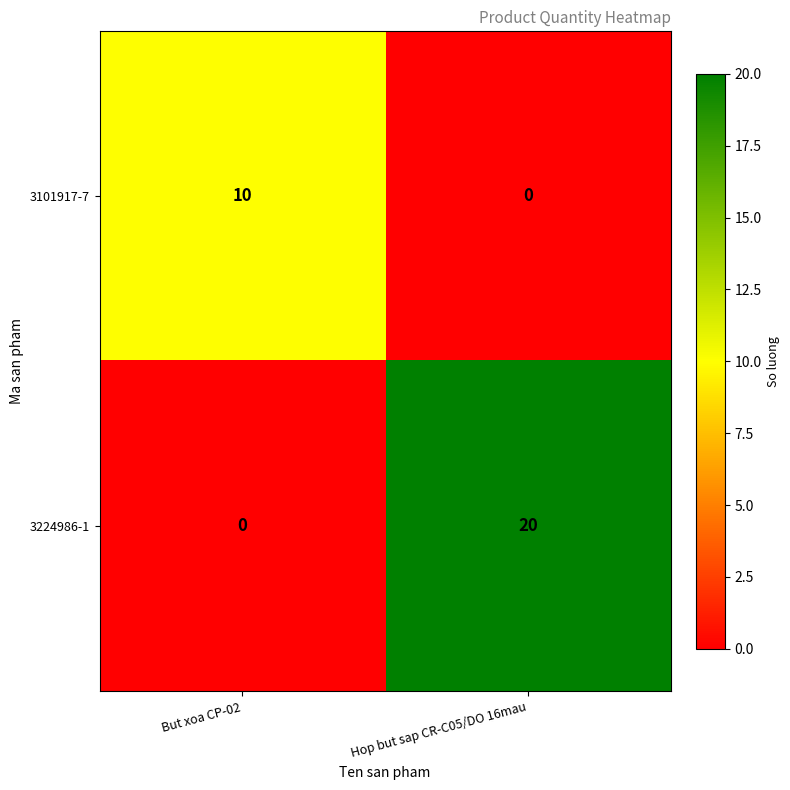

What is the difference between the highest and lowest values at But xoa CP-02?

10